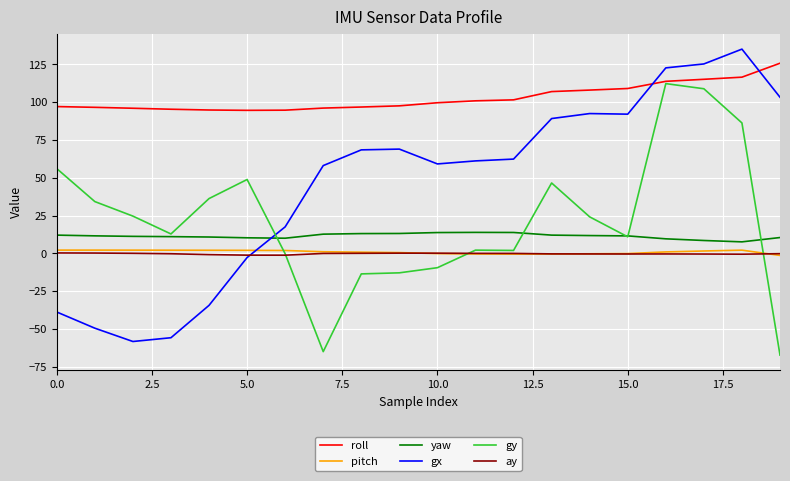

Which series has the widest spread of values?

gx